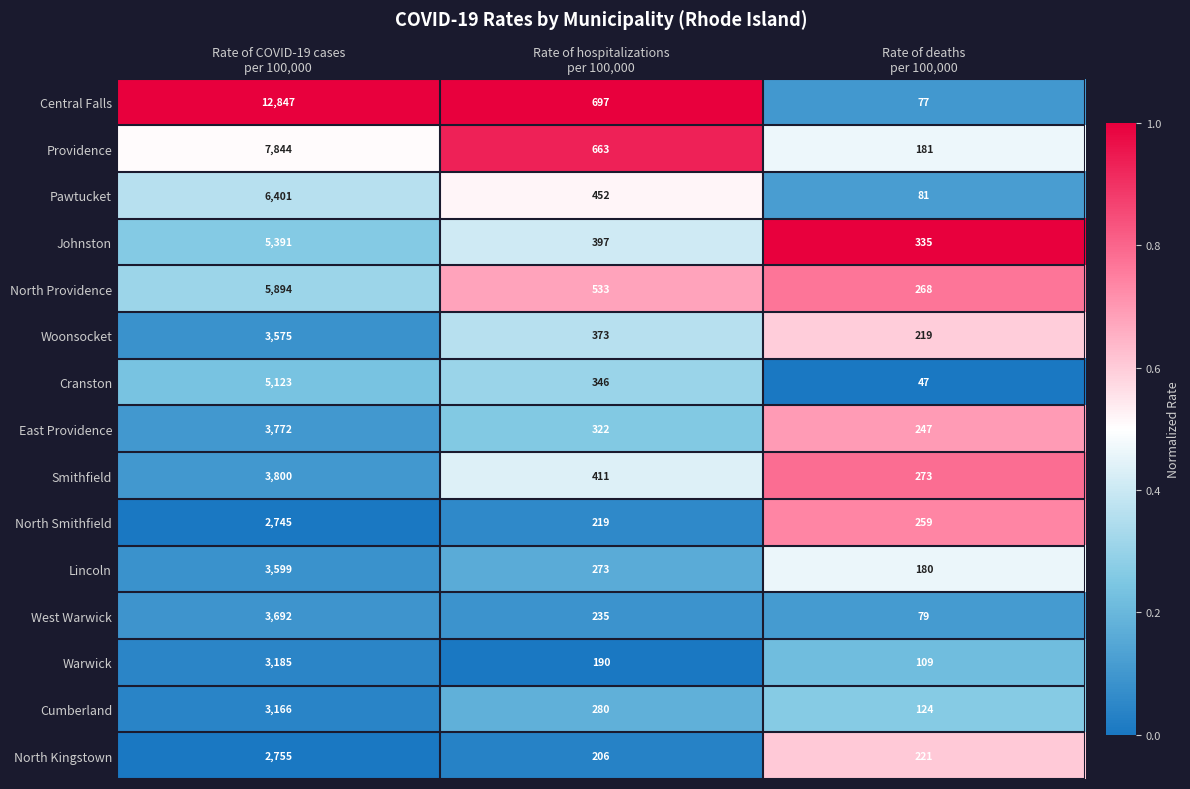

What is the difference between the second highest and minimum values in the Cumberland series?

156